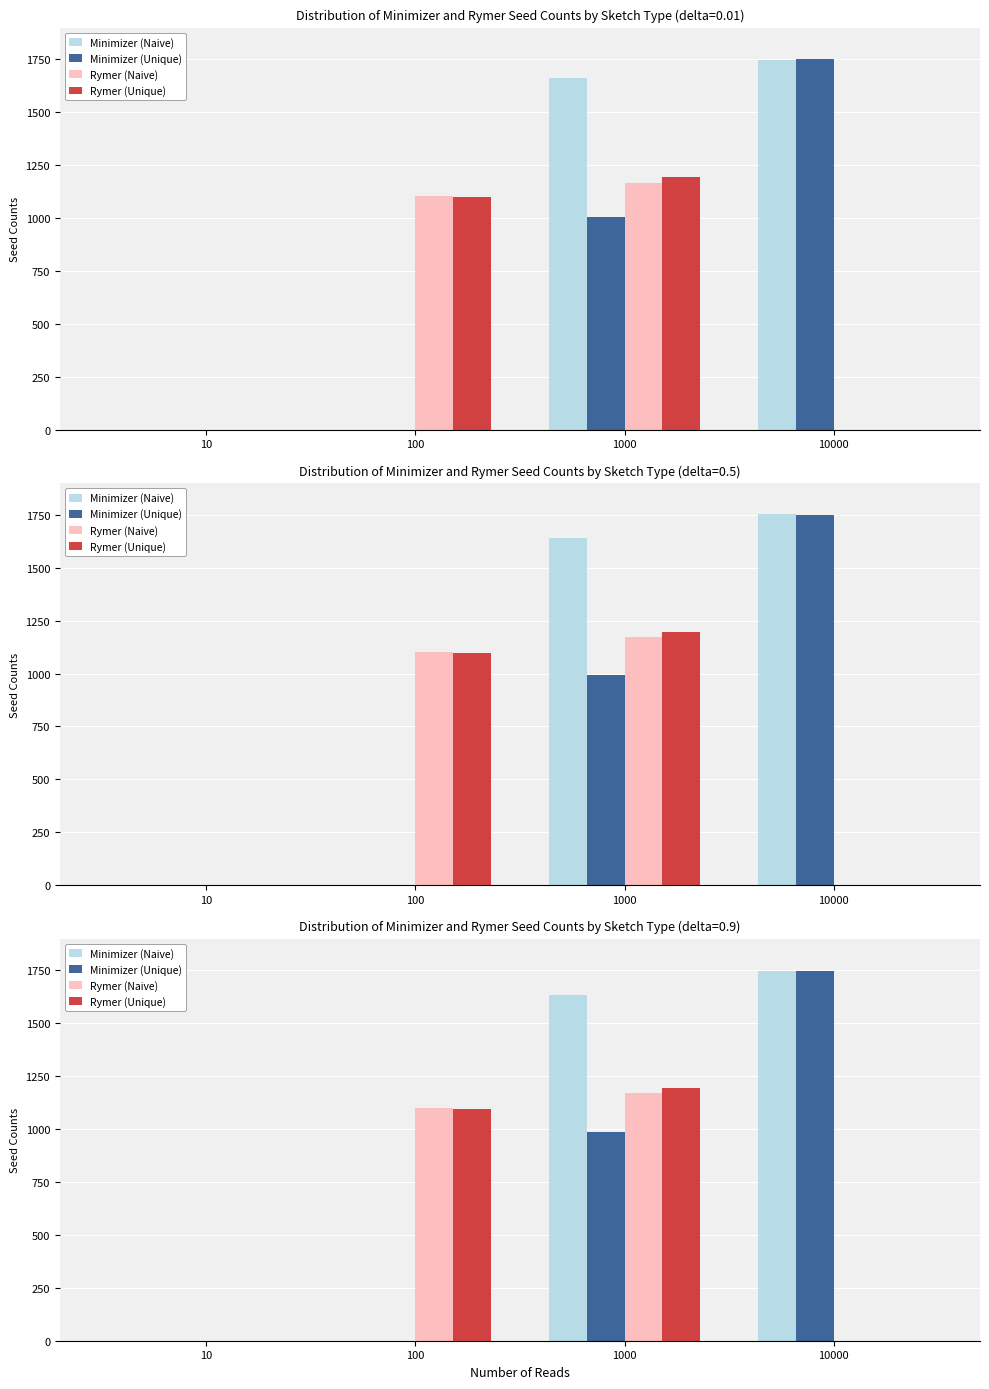

What is the average value of the Rymer (Unique) series?

572.6